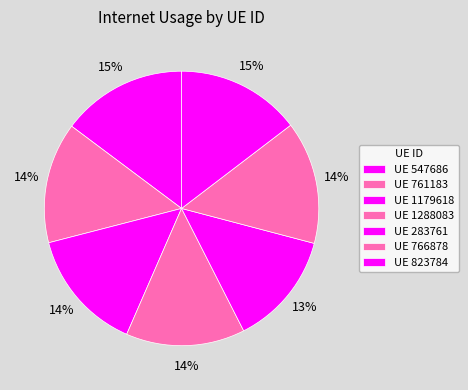

Count the number of slices in the pie.

7